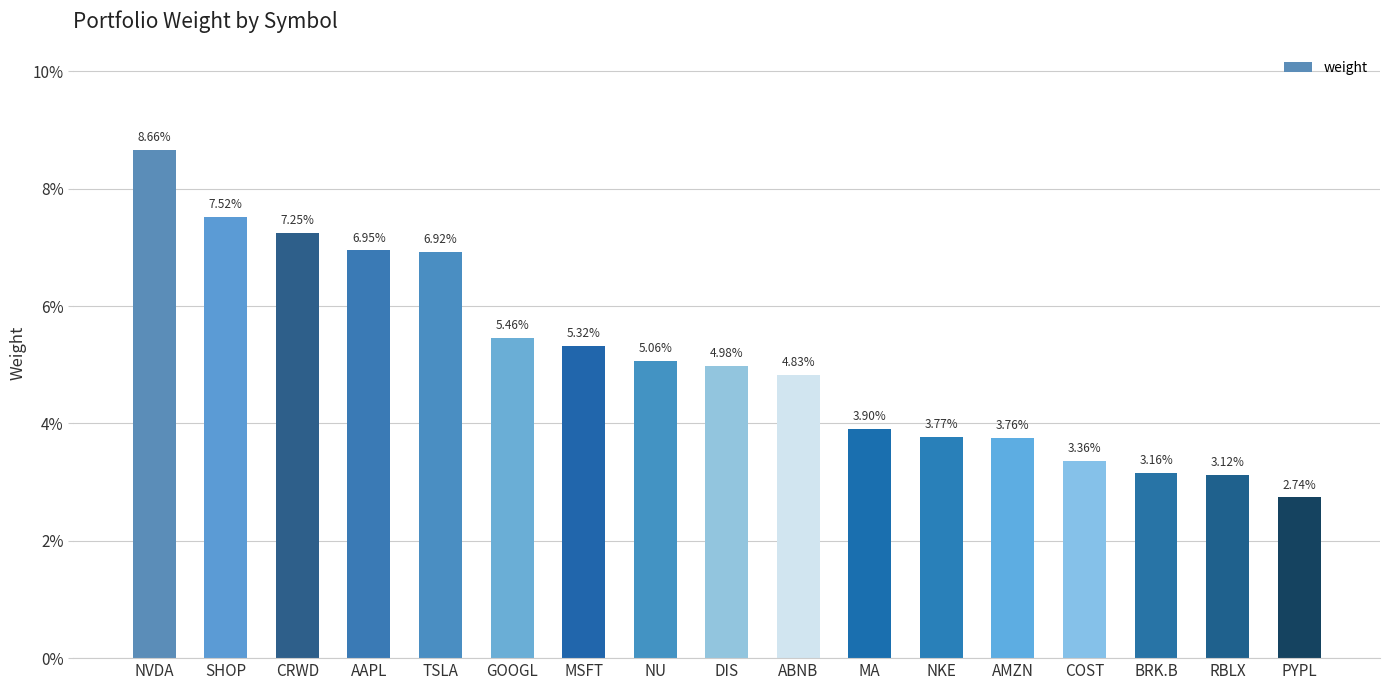

What is the sum of the values at DIS and PYPL?

0.1